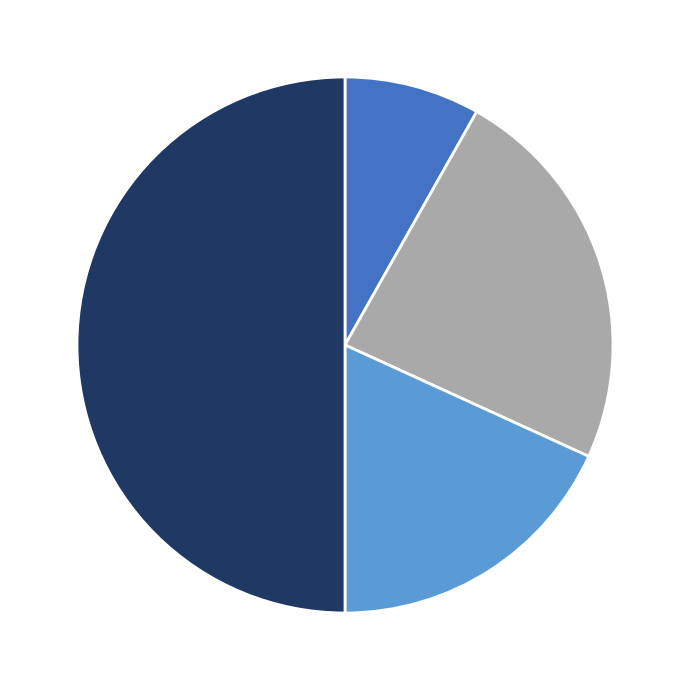

Which category has the smallest portion of the pie?

Hasta primaria